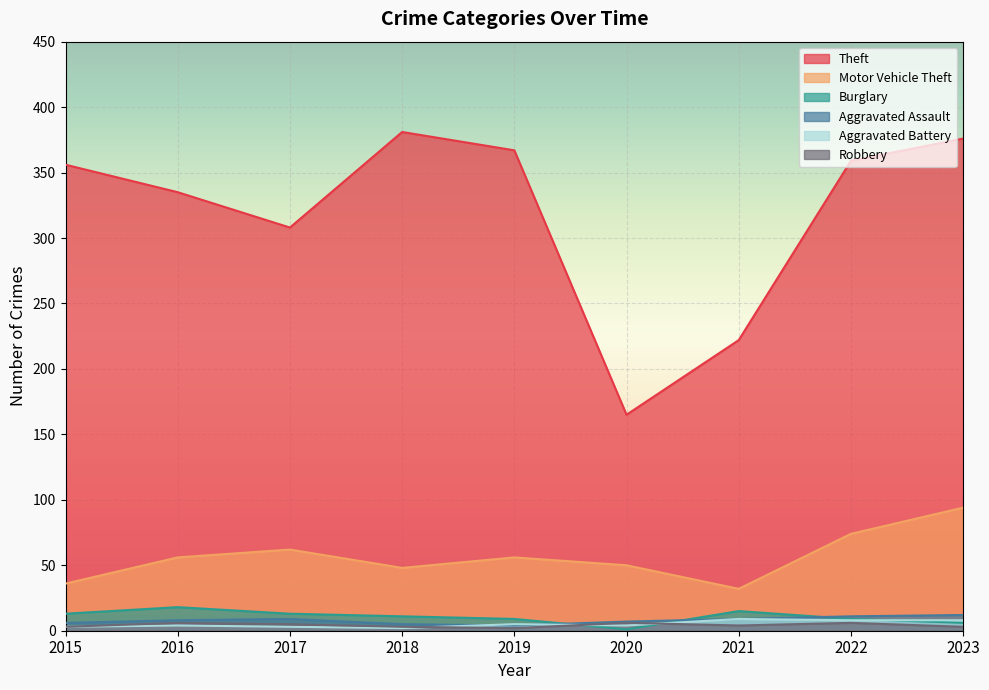

Which series has the widest spread of values?

Theft